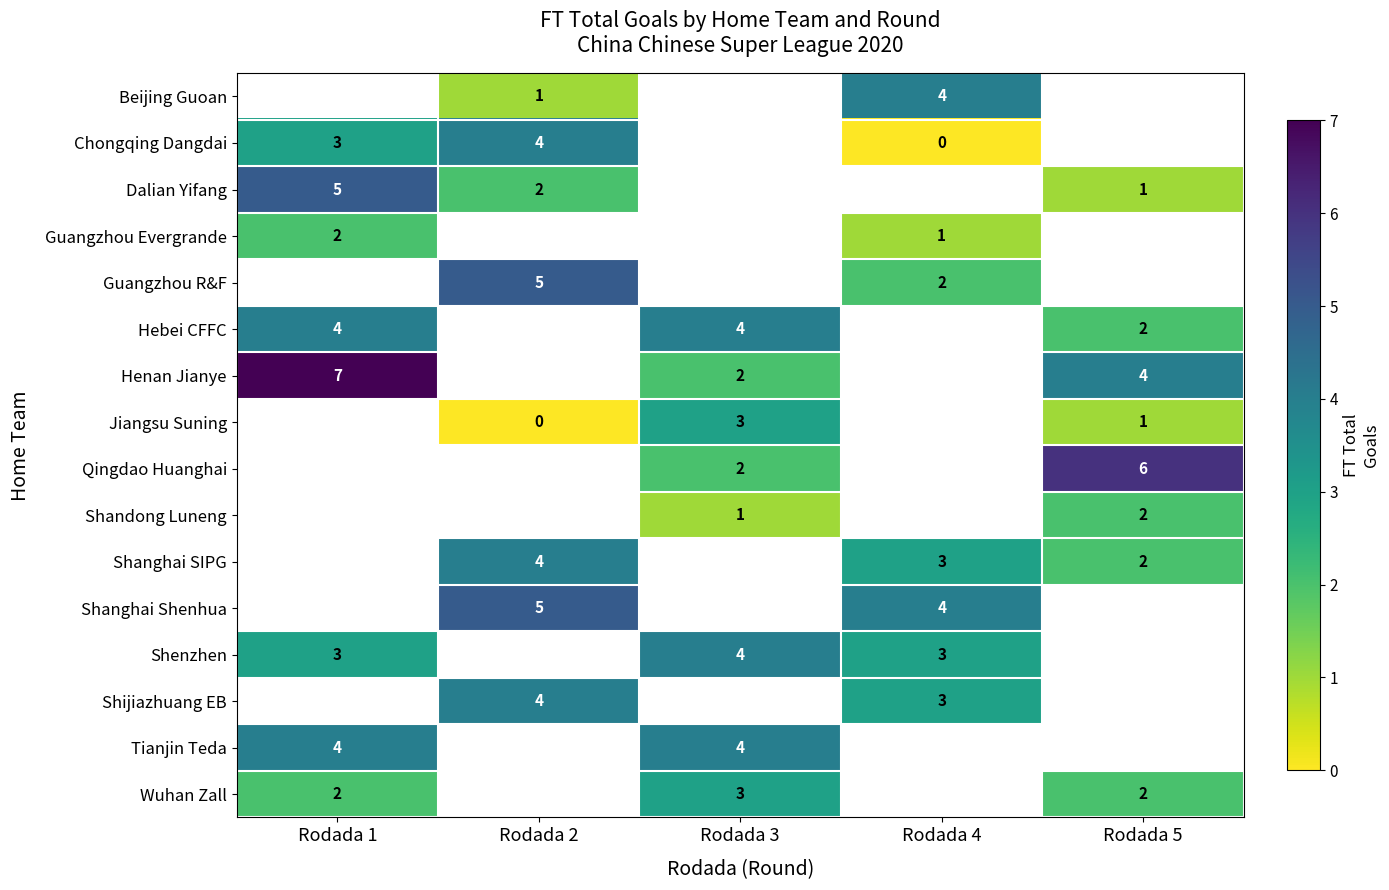

The Henan Jianye series shows 1 at Rodada 3. True or false?

False